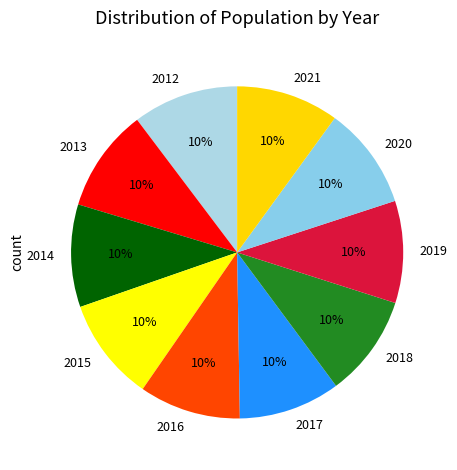

To the nearest percent, what is the combined percentage of 2014 and 2013?

20%